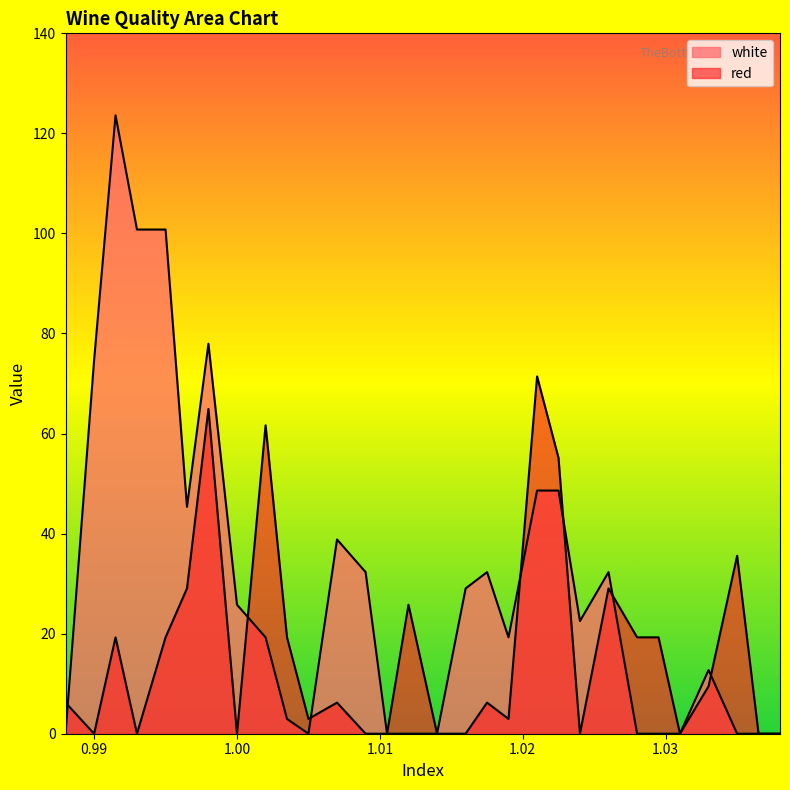

Where is red nearest to the value 35?

1.035